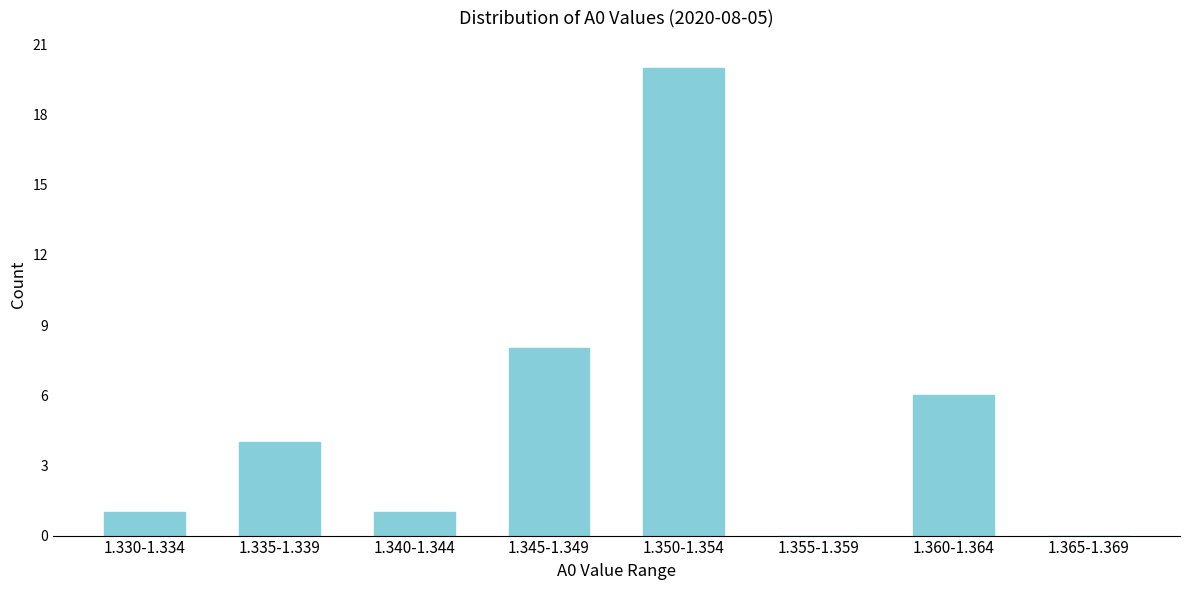

Reading left to right, transcribe all the data shown in this chart.

1.330-1.334=1	1.335-1.339=4	1.340-1.344=1	1.345-1.349=8	1.350-1.354=20	1.355-1.359=0	1.360-1.364=6	1.365-1.369=0